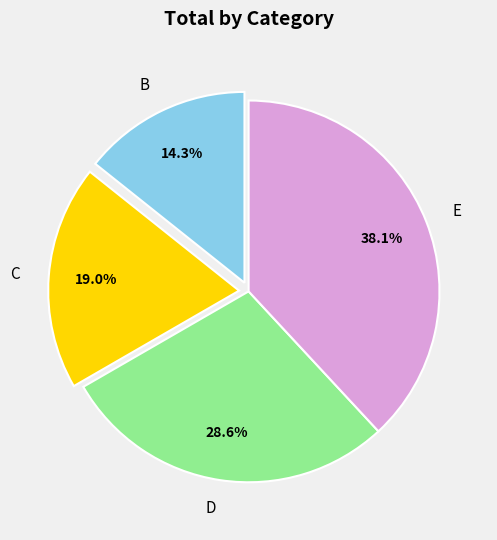

How many slices are in this pie chart?

4